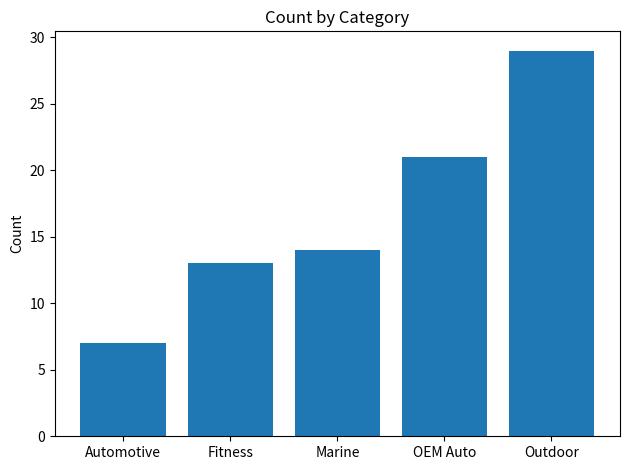

Reading right to left, what are all the values shown in this chart?

29	21	14	13	7